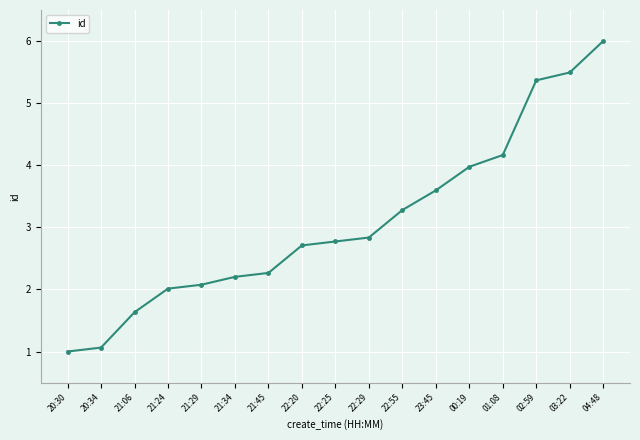

What is the average value?

3.1